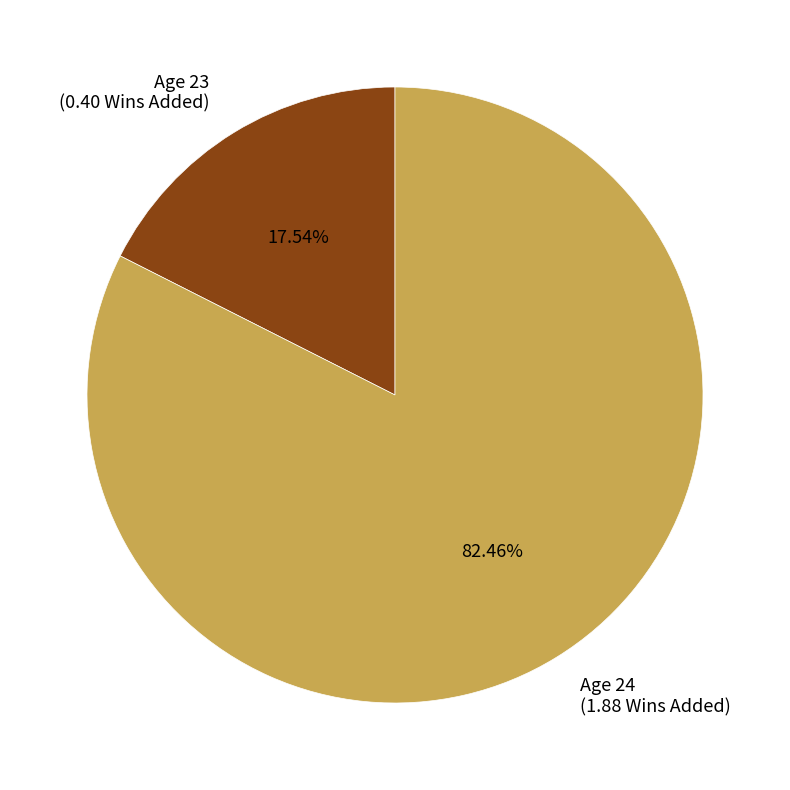

Rank the categories by value from highest to lowest.

Age 24, Age 23